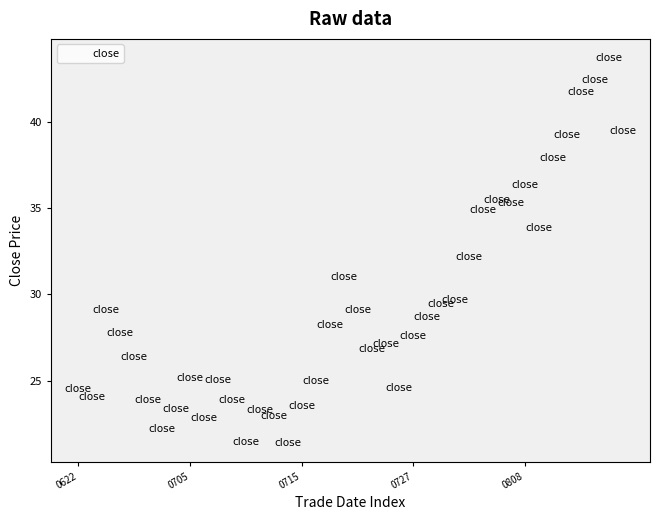

What is the range of Y values (max minus min)?

22.3